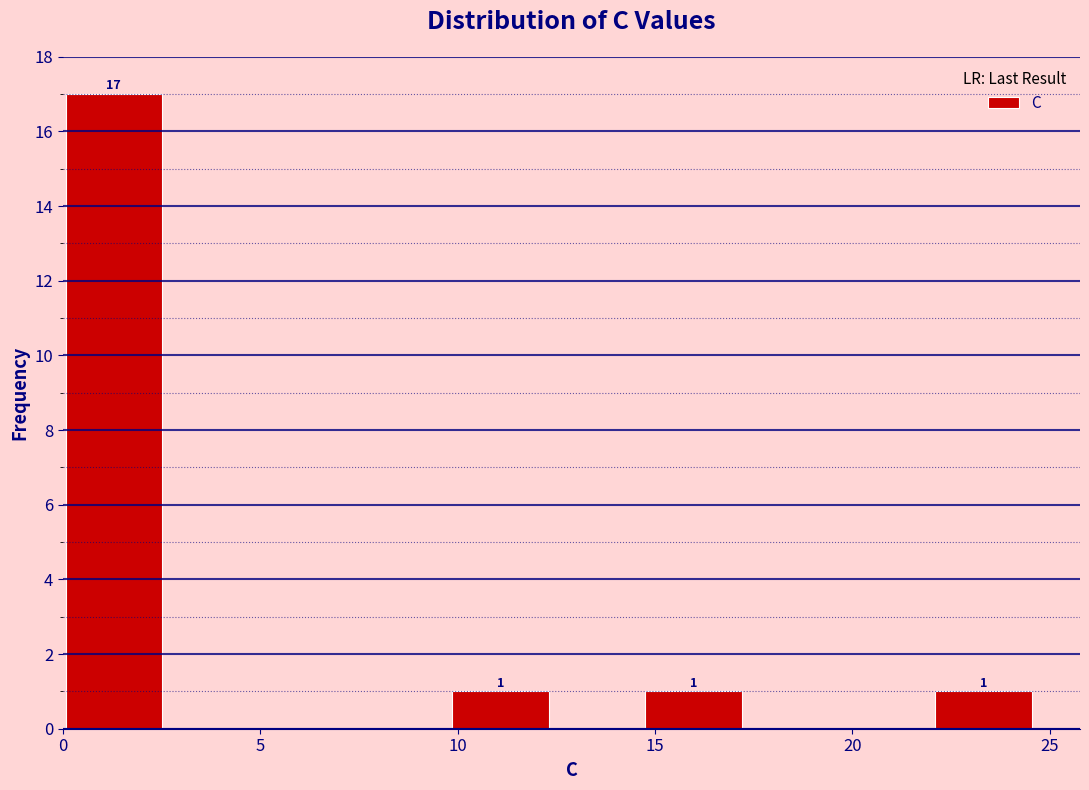

Which range on the x-axis has the tallest bar?

0.0 to 2.5